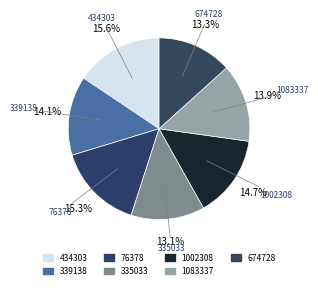

To the nearest percent, what is the combined percentage of 339138 and 434303?

30%